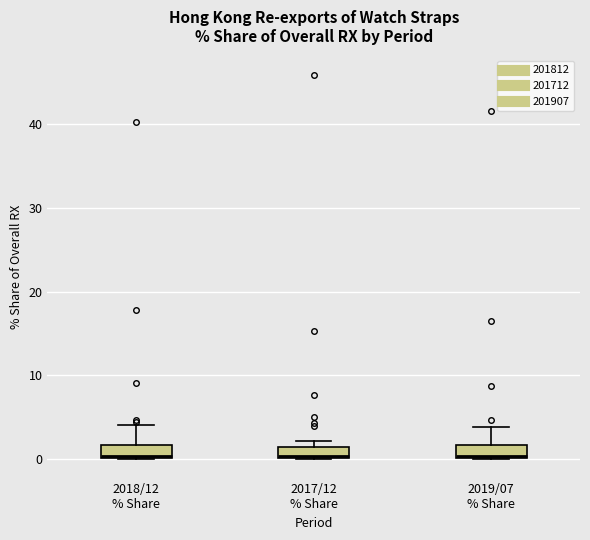

Where is the lower edge of the box for 2017/12 % Share on the y-axis? The values are not printed on the chart, so give them approximately, as read against the axis.

0